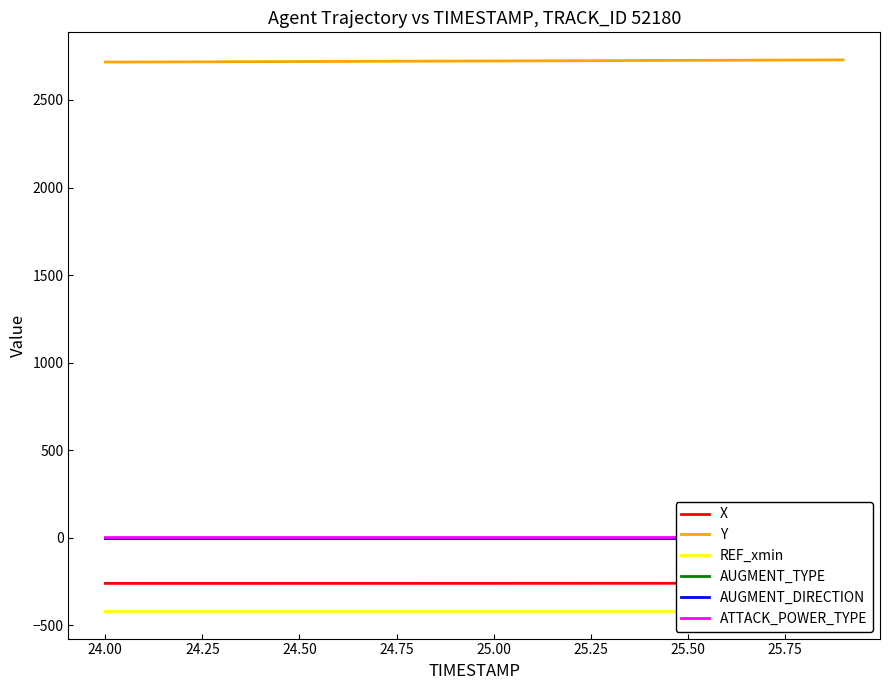

How many lines are shown in the chart?

6